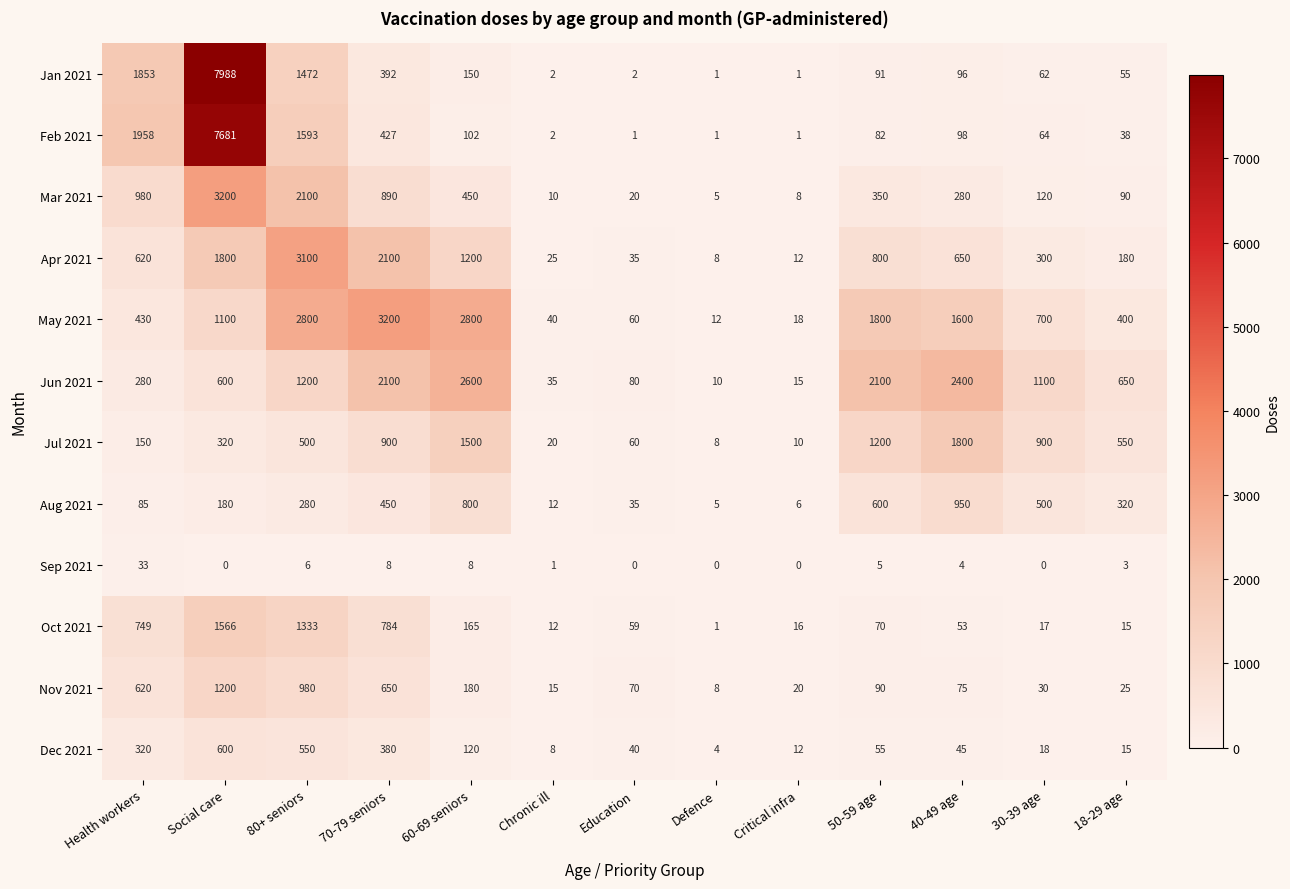

How many categories are shown in the chart?

13